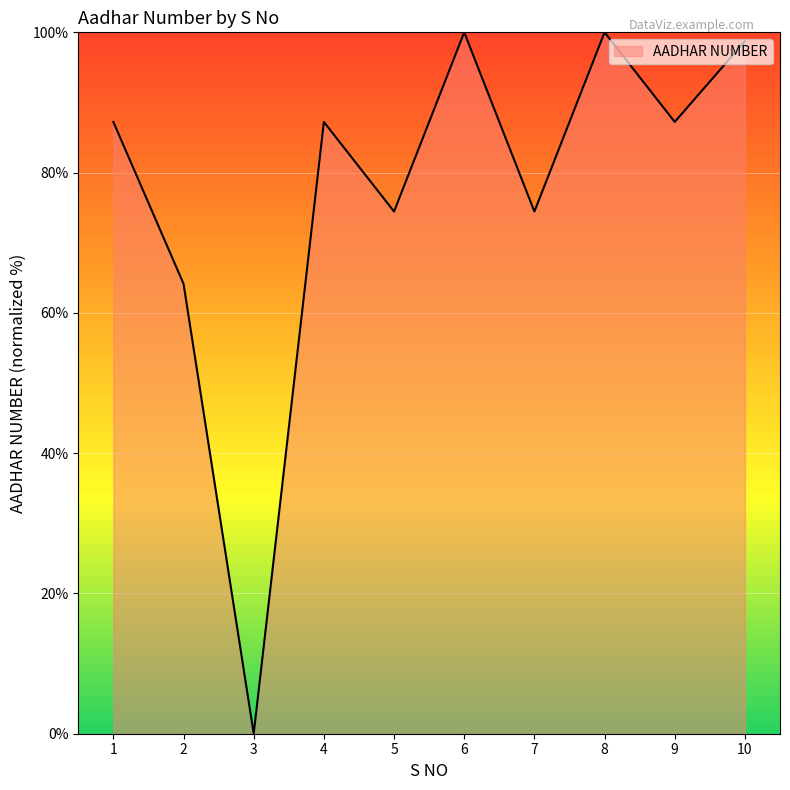

Approximately how many times larger is the value at 1 compared to 4?

1.0